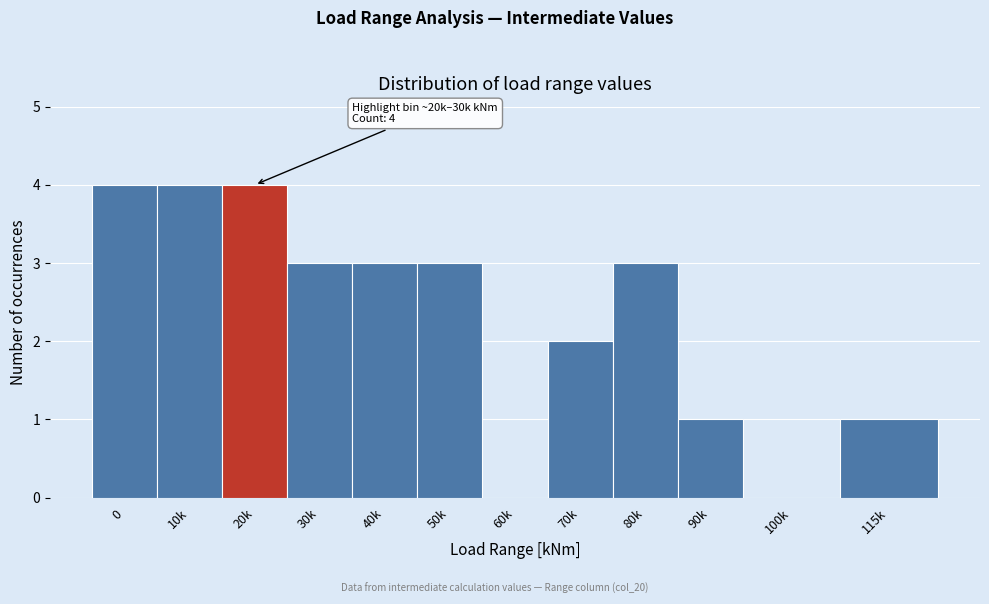

Reading left to right, extract all data points from this chart.

0=4	10k=4	20k=4	30k=3	40k=3	50k=3	60k=0	70k=2	80k=3	90k=1	100k=0	115k=1